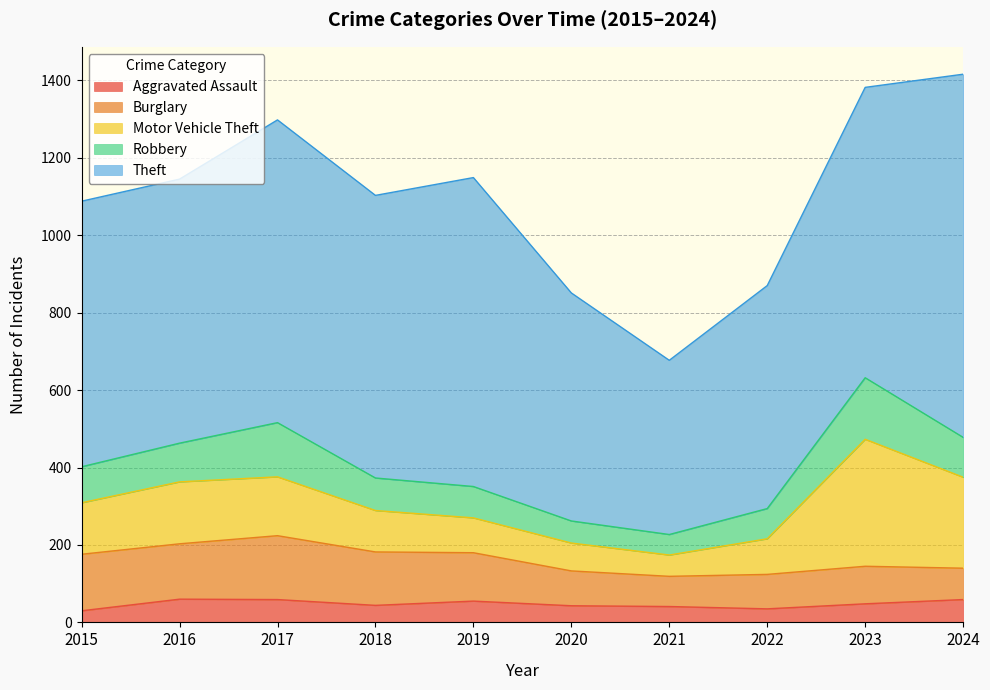

What is the difference between the maximum and minimum values in the Motor Vehicle Theft series?

273